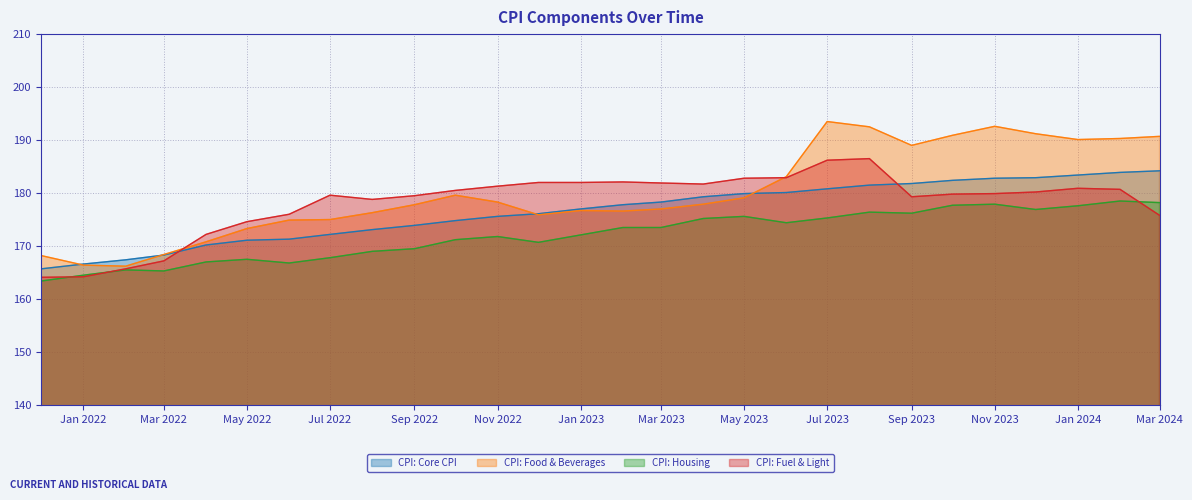

Which category has the highest value in the CPI: Housing series?

2024-02